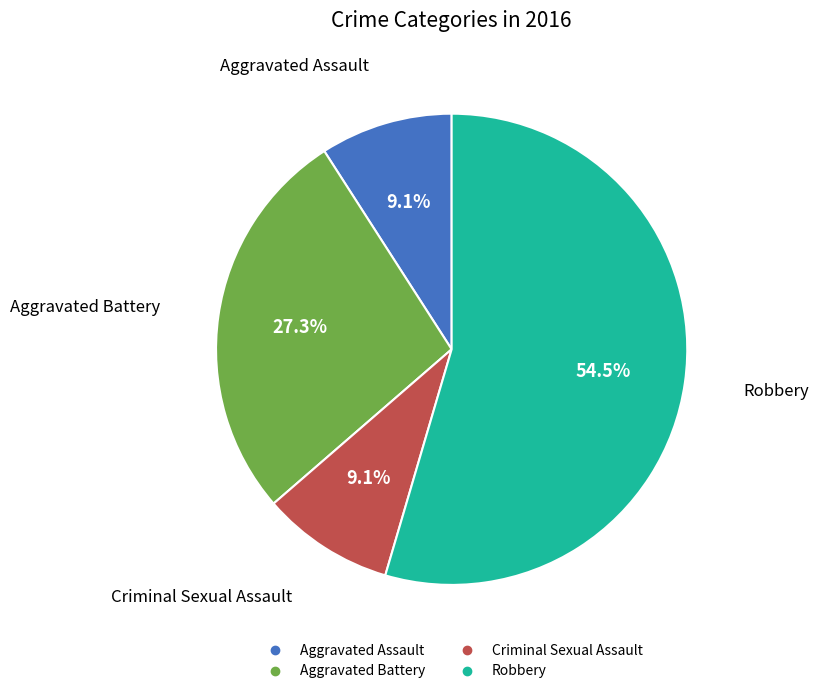

What percentage is the Criminal Sexual Assault slice, to the nearest percent?

9%